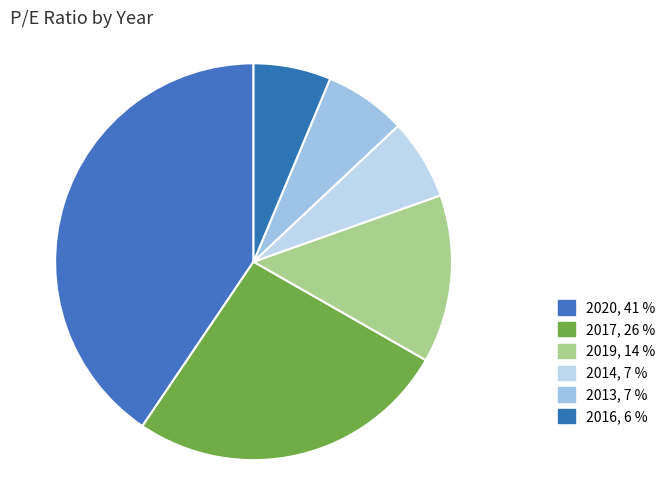

Count the number of slices in the pie.

6